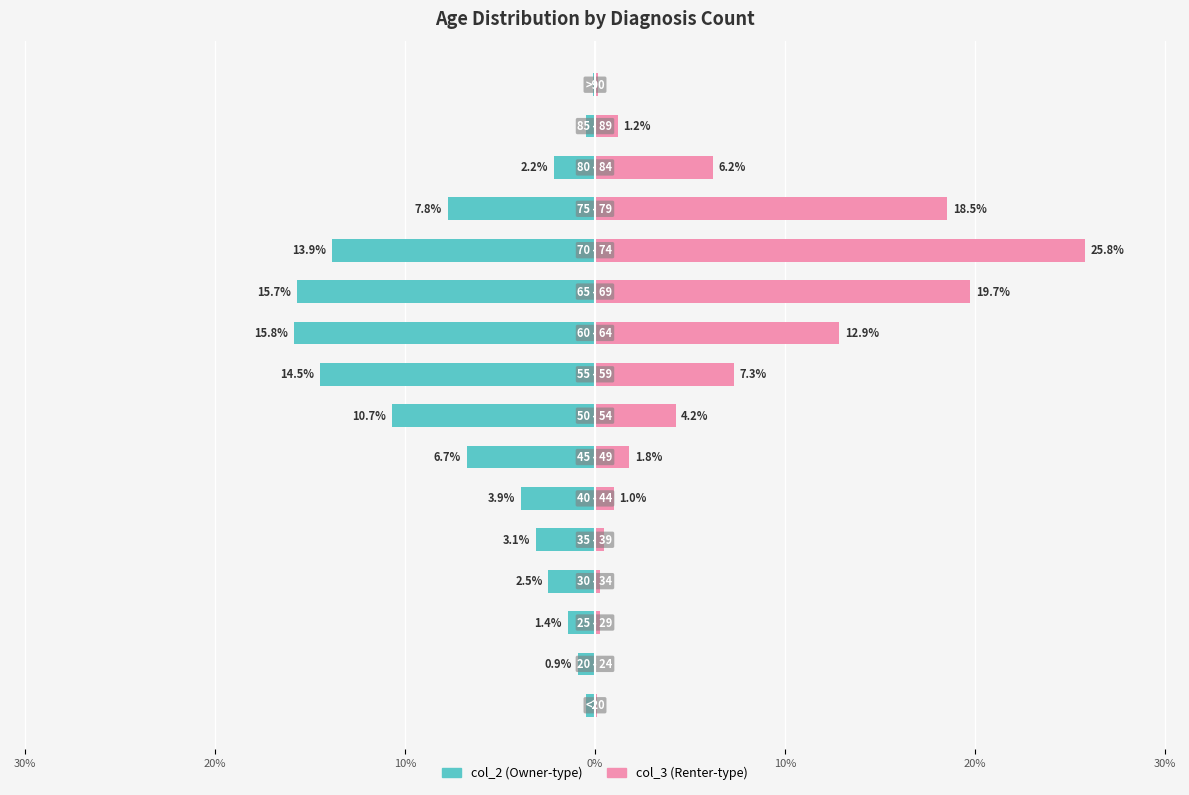

Between 30% and 14, which is larger?

14